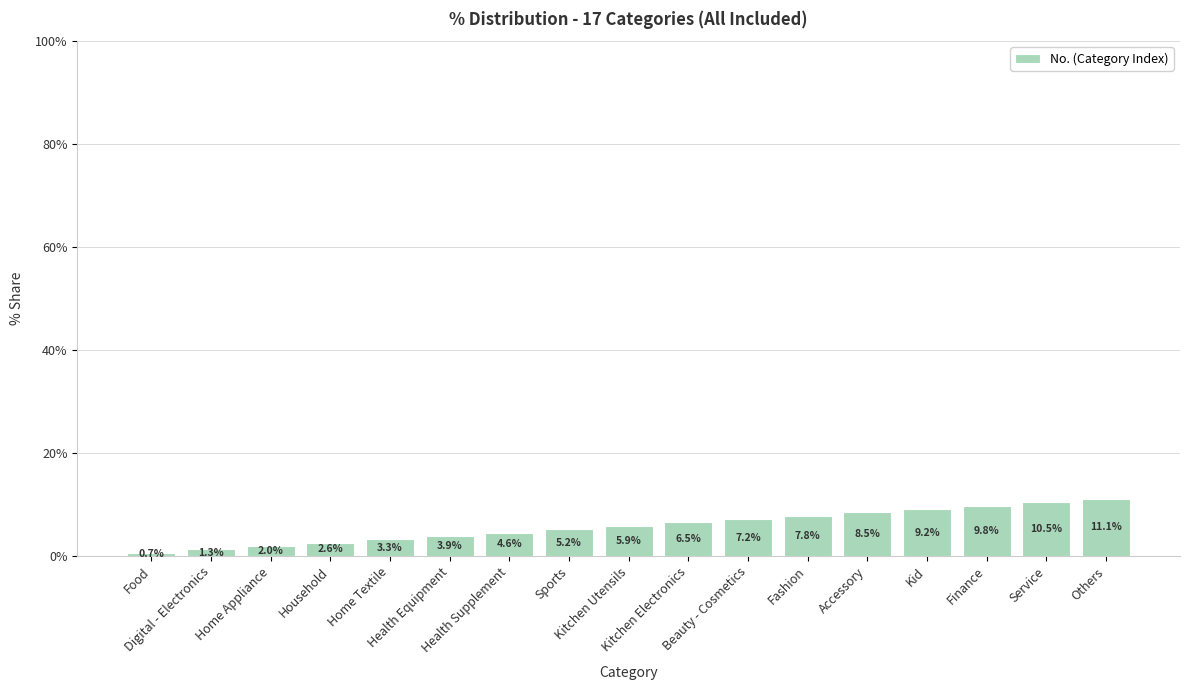

What is the average value?

5.9